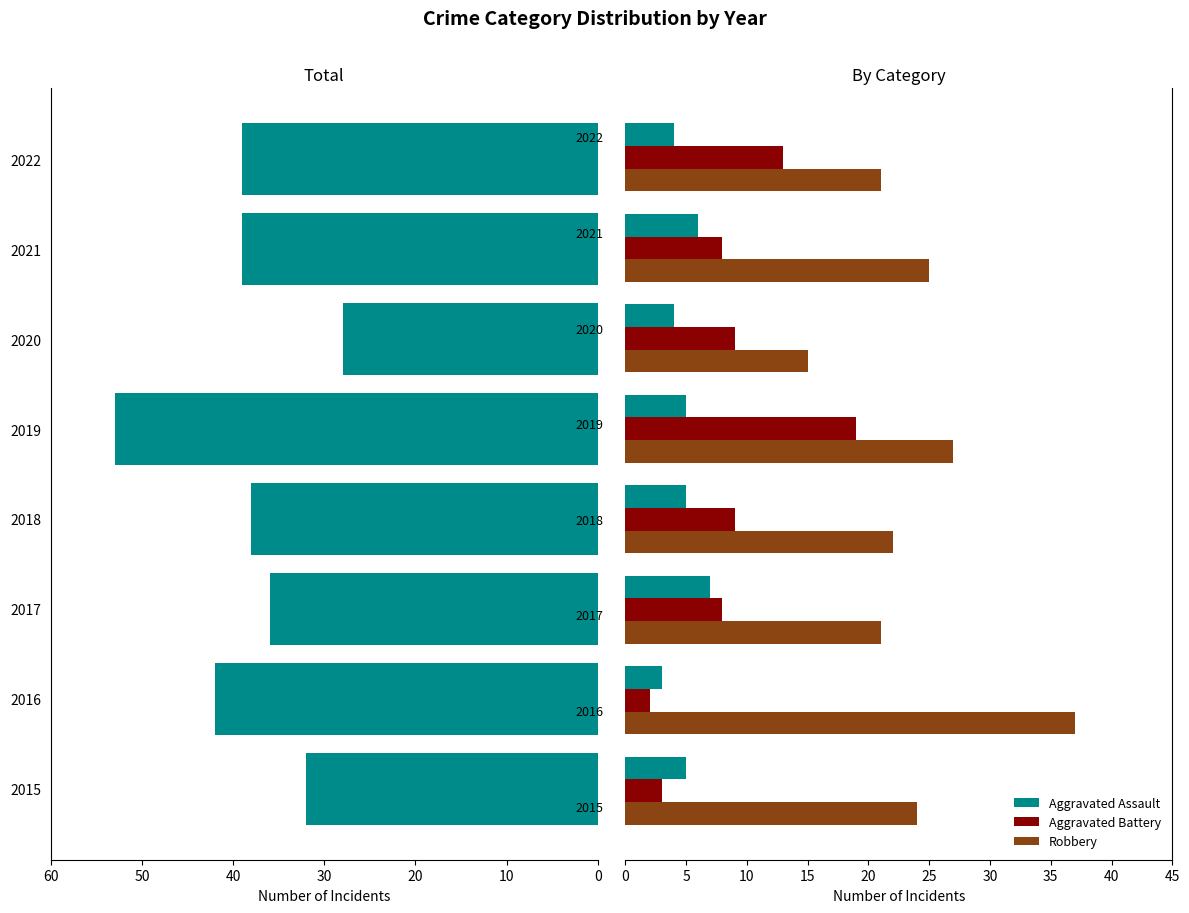

What is the difference between the maximum and second lowest values in the Robbery series?

16